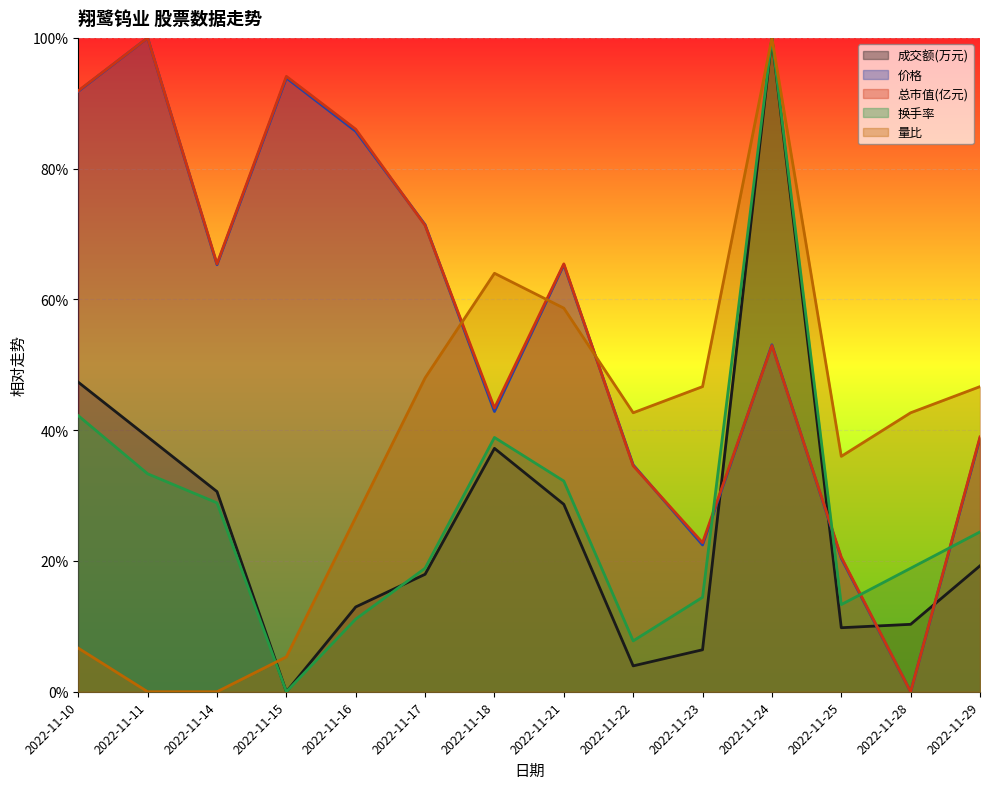

What are all the series names shown in the legend?

成交额(万元), 价格, 总市值(亿元), 换手率, 量比